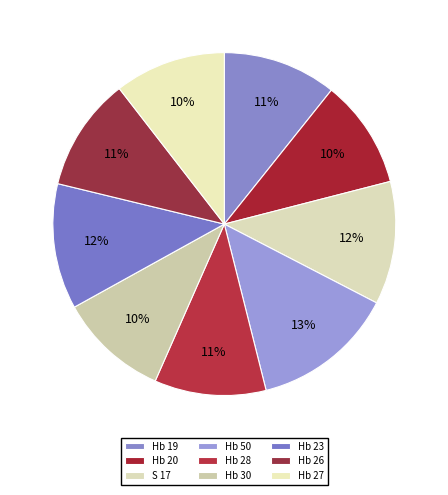

How many slices are in this pie chart?

9